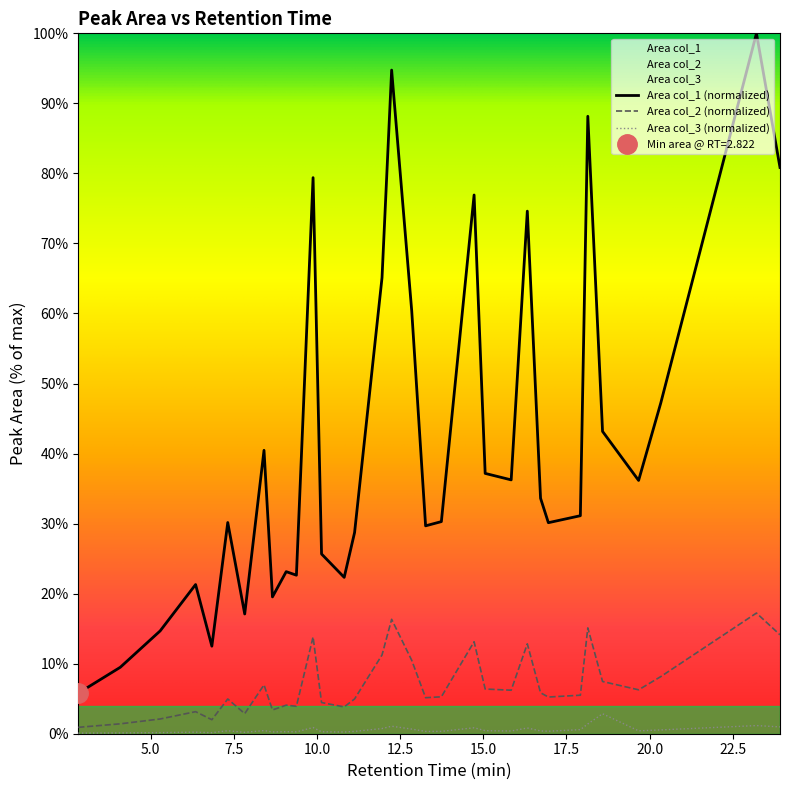

What is the greatest value displayed?

100.0